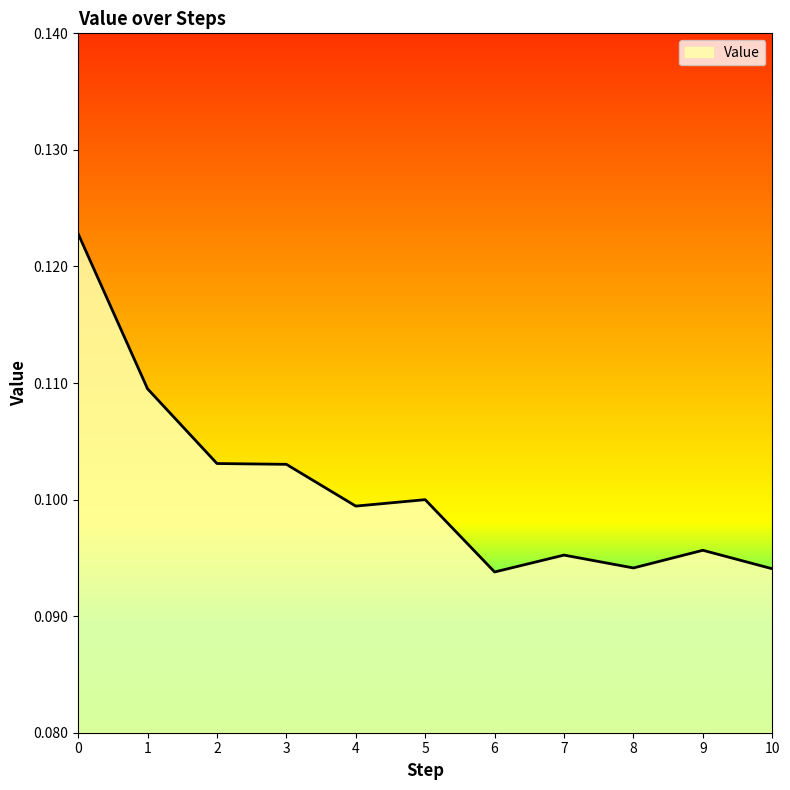

Between 6 and 5, which is larger?

5